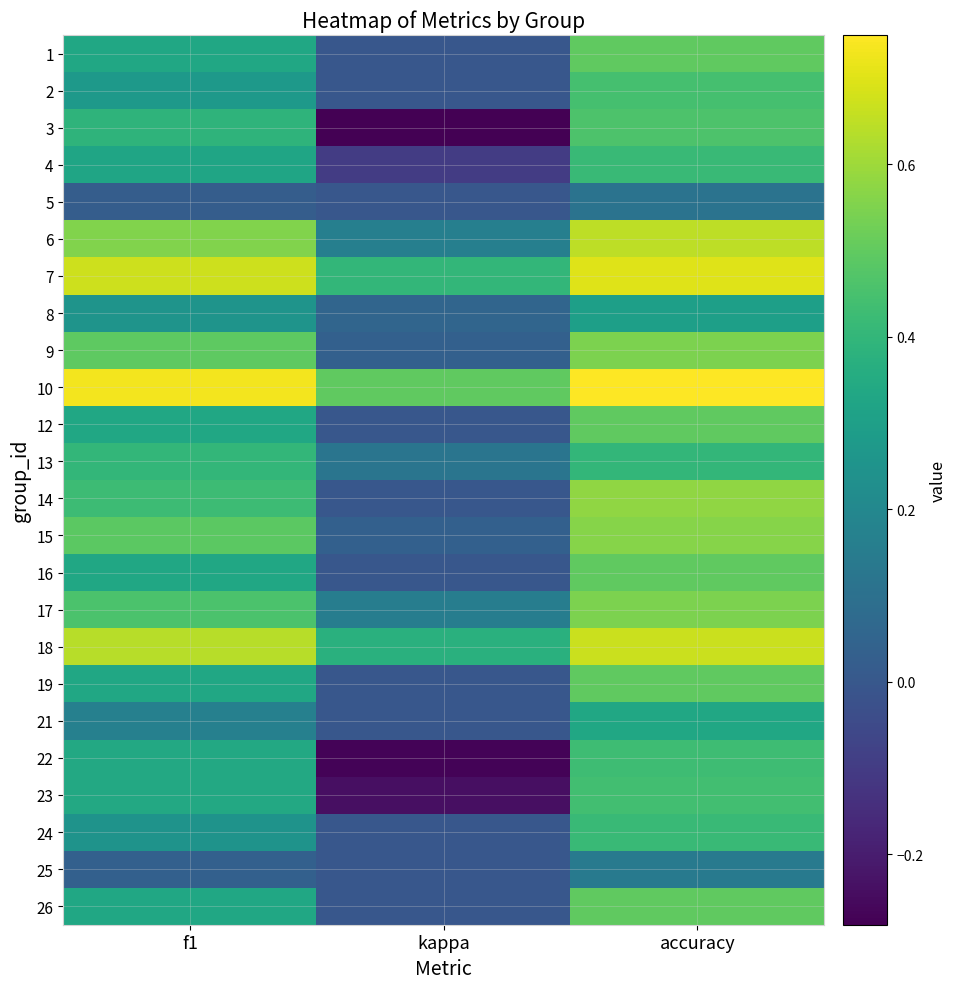

Reading left to right, what are all the values shown in this chart?

1: f1=0.3	kappa=0.0	accuracy=0.5
2: f1=0.3	kappa=0.0	accuracy=0.4
3: f1=0.4	kappa=-0.3	accuracy=0.5
4: f1=0.3	kappa=-0.1	accuracy=0.4
5: f1=0.0	kappa=0.0	accuracy=0.1
6: f1=0.6	kappa=0.2	accuracy=0.6
7: f1=0.7	kappa=0.4	accuracy=0.7
8: f1=0.3	kappa=0.1	accuracy=0.3
9: f1=0.5	kappa=0.0	accuracy=0.5
10: f1=0.7	kappa=0.5	accuracy=0.8
12: f1=0.3	kappa=0.0	accuracy=0.5
13: f1=0.4	kappa=0.1	accuracy=0.4
14: f1=0.4	kappa=0.0	accuracy=0.6
15: f1=0.5	kappa=0.0	accuracy=0.6
16: f1=0.3	kappa=0.0	accuracy=0.5
17: f1=0.5	kappa=0.2	accuracy=0.5
18: f1=0.6	kappa=0.4	accuracy=0.7
19: f1=0.3	kappa=0.0	accuracy=0.5
21: f1=0.2	kappa=0.0	accuracy=0.3
22: f1=0.3	kappa=-0.3	accuracy=0.4
23: f1=0.3	kappa=-0.2	accuracy=0.4
24: f1=0.2	kappa=0.0	accuracy=0.4
25: f1=0.0	kappa=0.0	accuracy=0.1
26: f1=0.3	kappa=0.0	accuracy=0.5